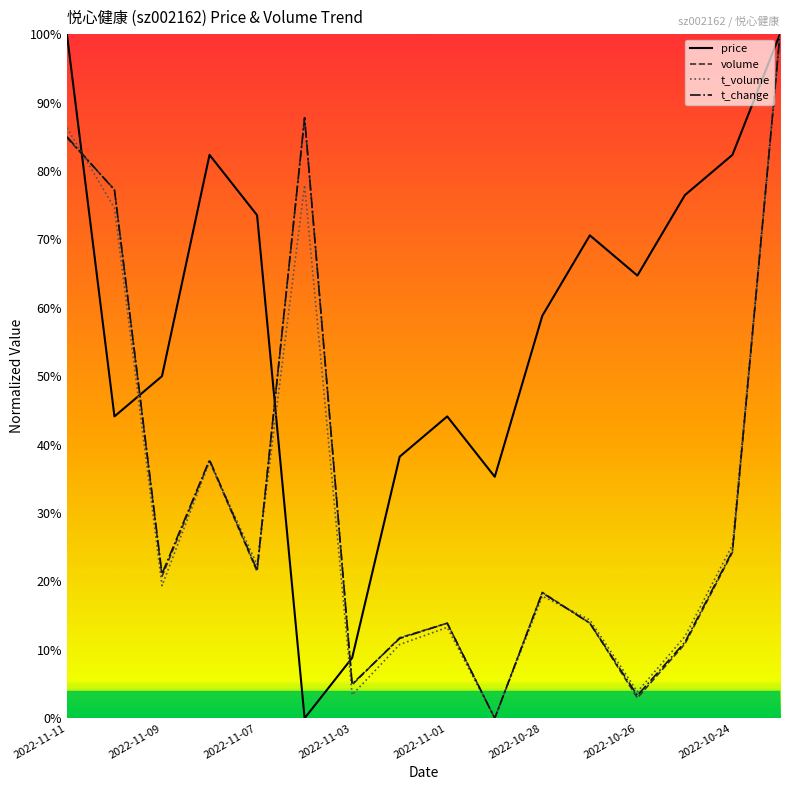

Does the chart display data point markers on the line(s)?

No